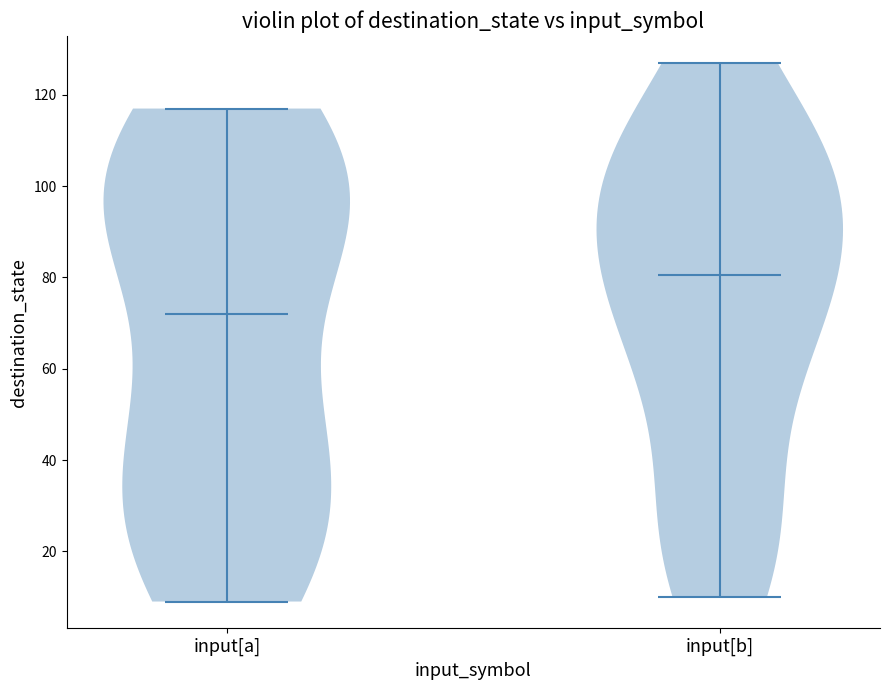

Reading left to right, read every violin against the y-axis: where its median line is, and the lowest and highest points it reaches. The values are not printed on the chart, so give them approximately, as read against the axis.

input[a]: median line 72, lowest point 10, highest point 118
input[b]: median line 80, lowest point 10, highest point 128